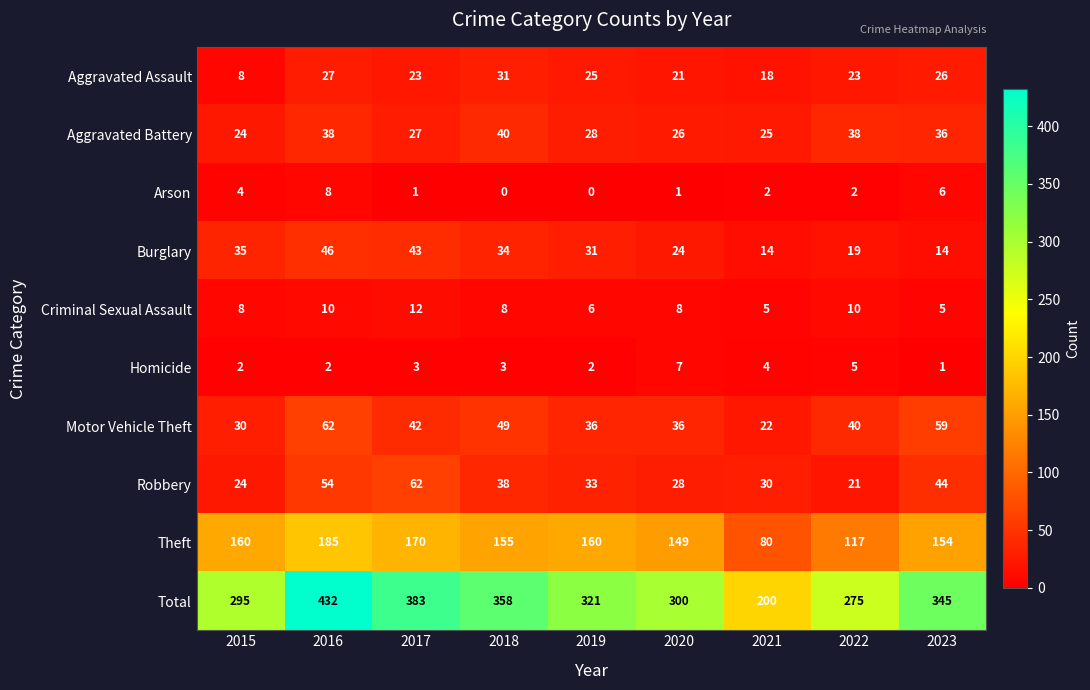

What is the sum of the Criminal Sexual Assault values at 2021 and 2017?

17